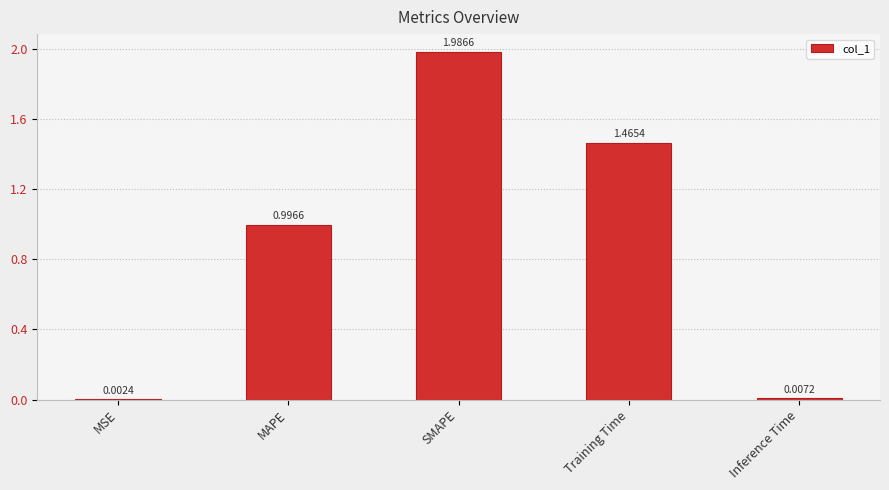

Are the bars horizontal?

No